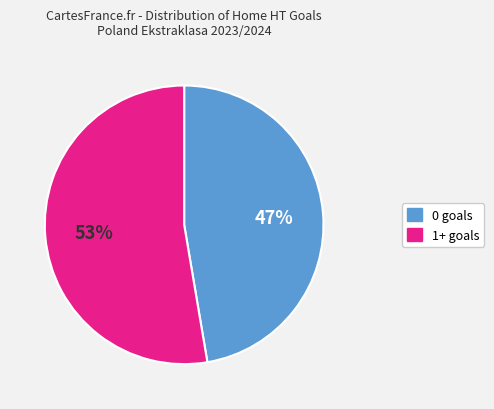

Is there any slice that represents more than half of the pie?

Yes